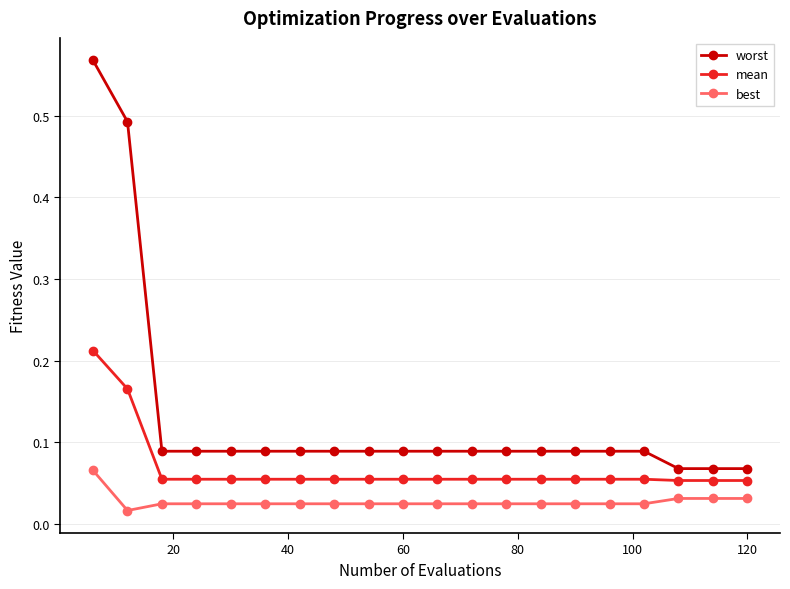

Rank the series by their average value, from lowest to highest.

best, mean, worst